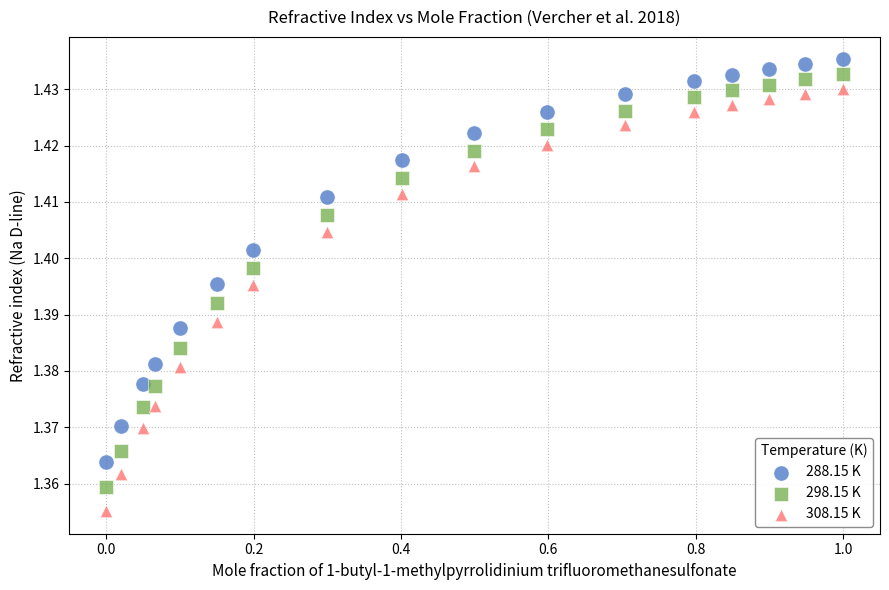

What is the X range (max minus min) for the scatter plot?

1.0